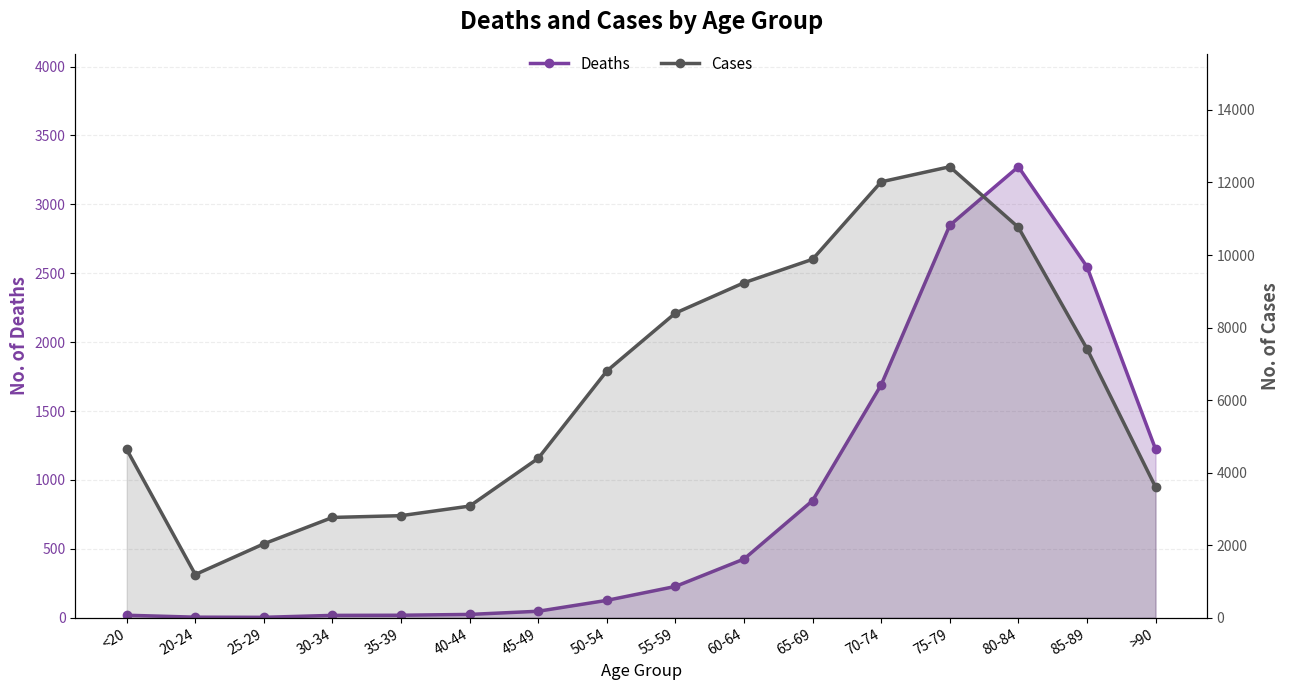

True or false: Deaths has a value of 25 at 30-34.

False